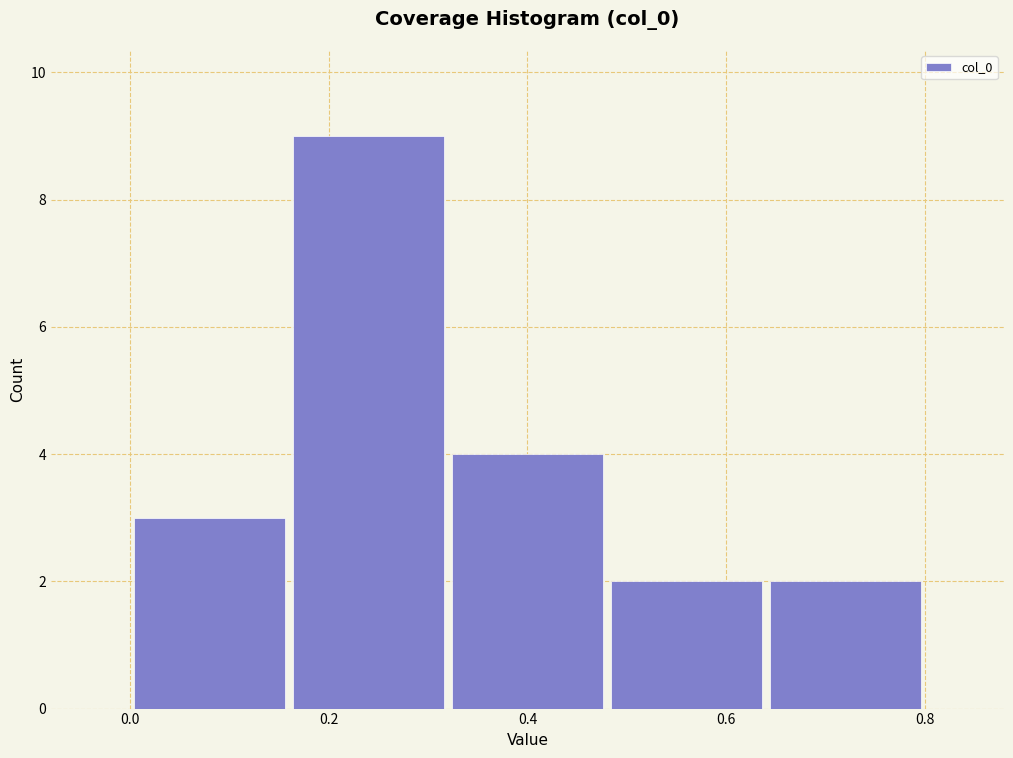

Over which range of the x-axis is the bar tallest?

0.16 to 0.32